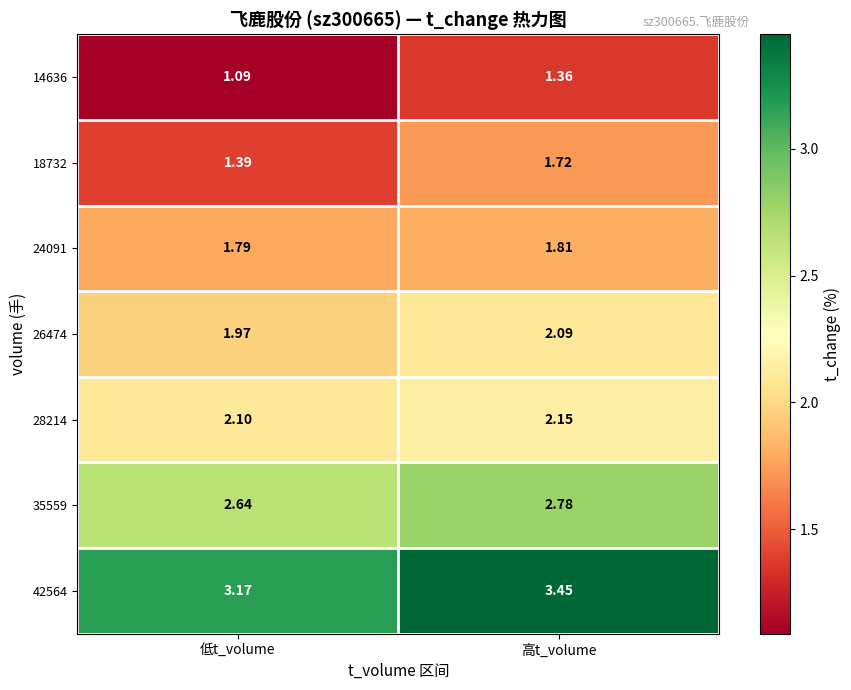

Which series has the widest spread of values?

18732